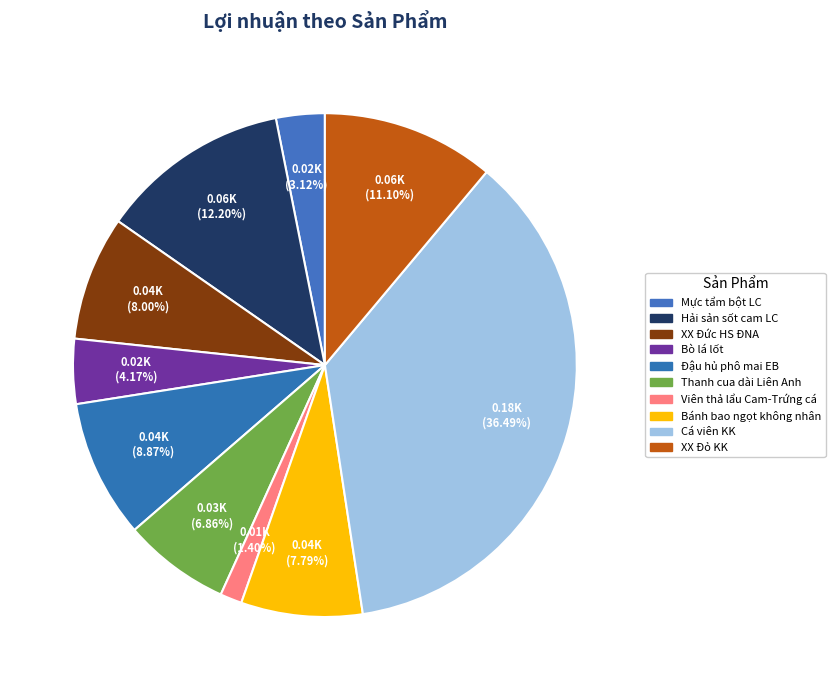

Does any single category account for the majority?

No